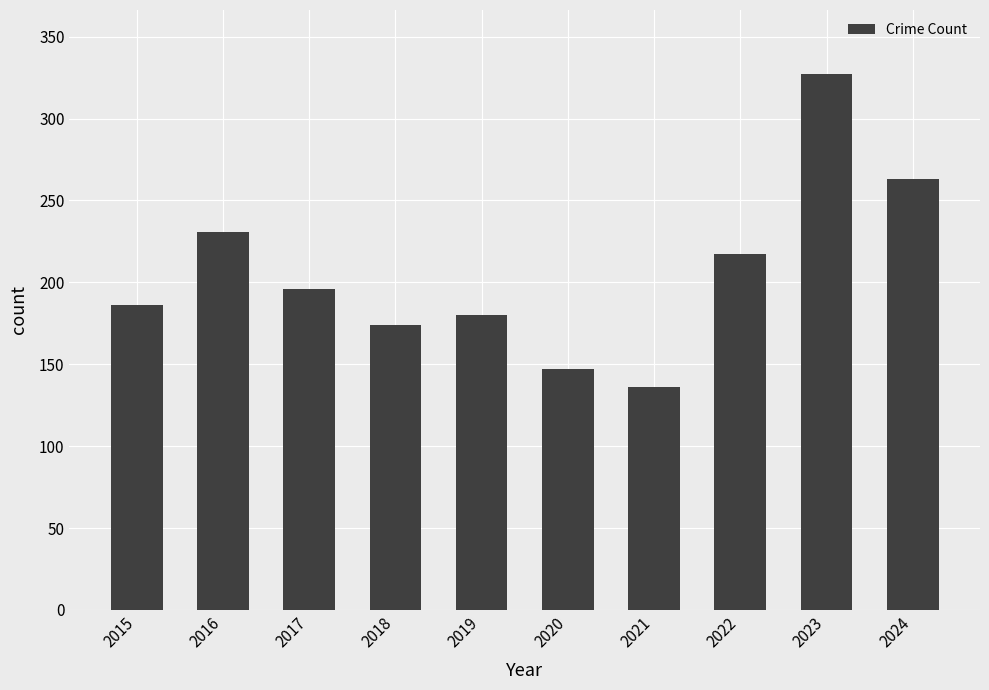

What is the difference between the maximum and minimum values?

191